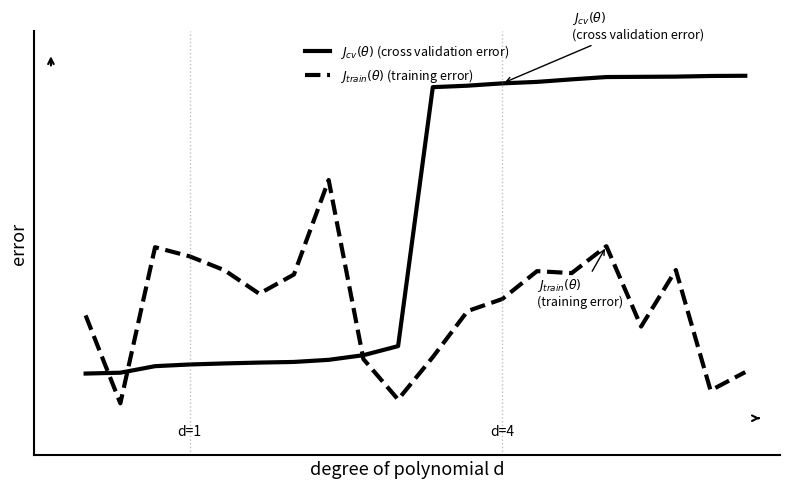

Which series has the widest spread of values?

$J_{cv}(\theta)$ (cross validation error)